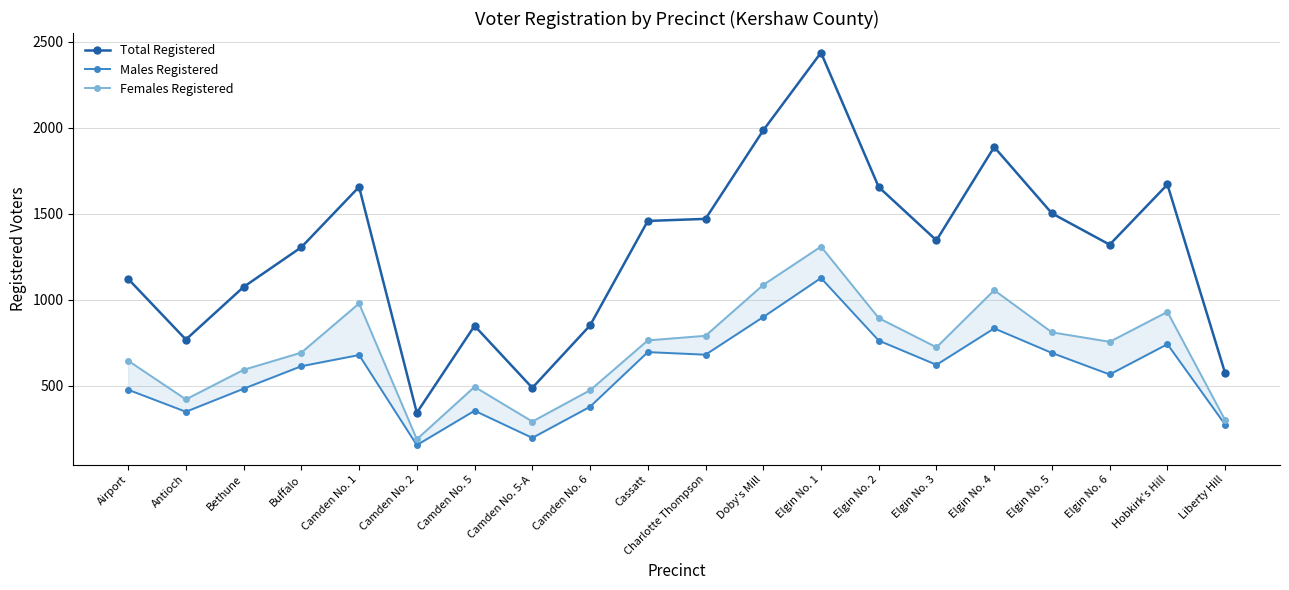

What is the total value across all series at Airport?

2242